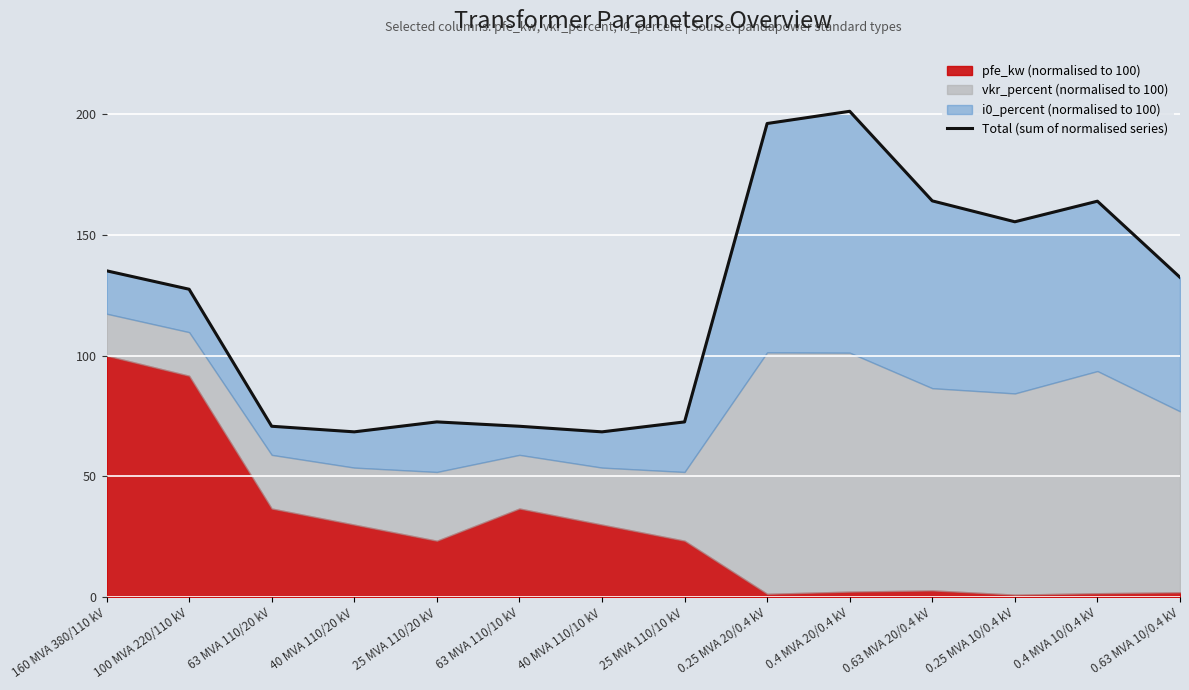

How many points are higher than both their immediate neighbors (excluding endpoints)?

3